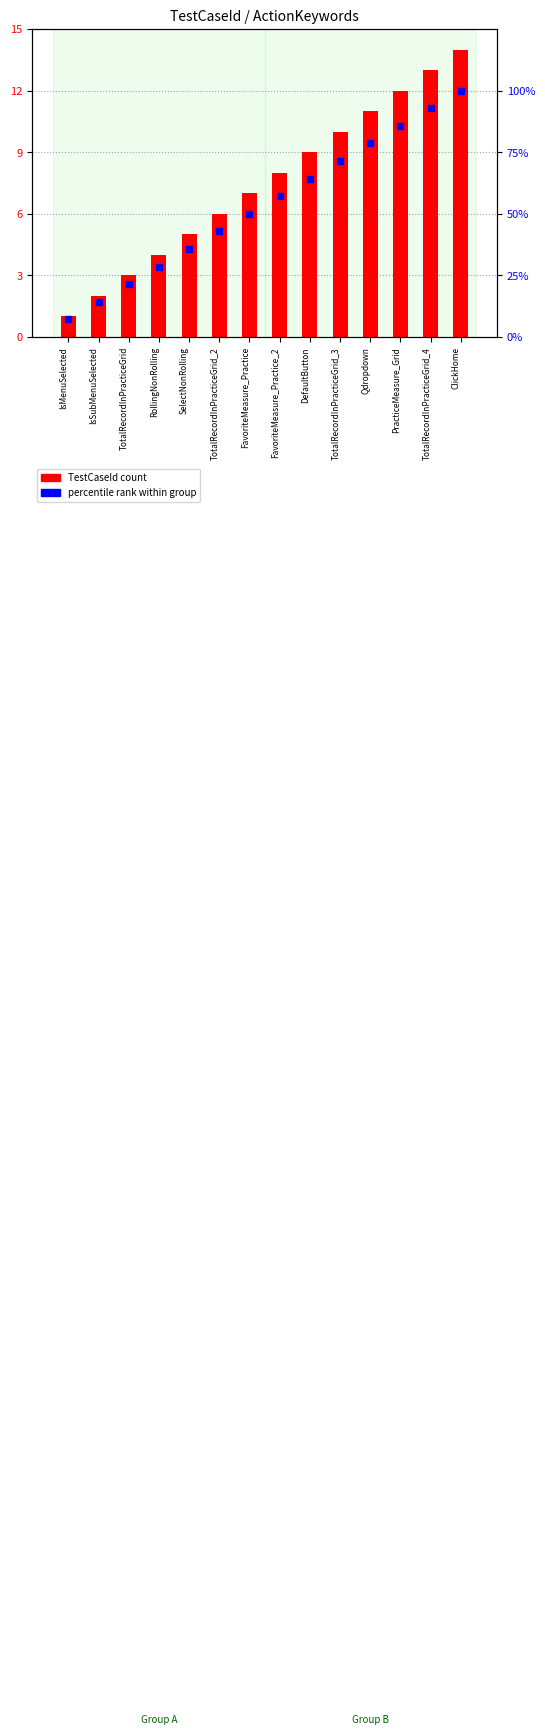

Which series has the largest total across all categories?

Percentile Rank